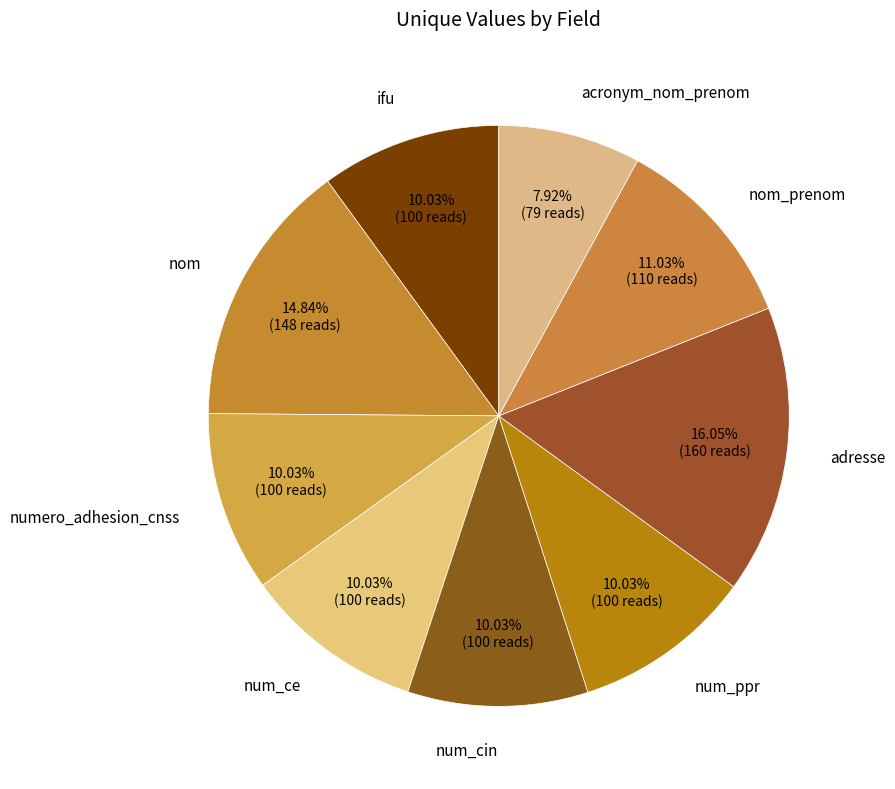

To the nearest percent, what is the difference between the largest and smallest slice percentages?

8%